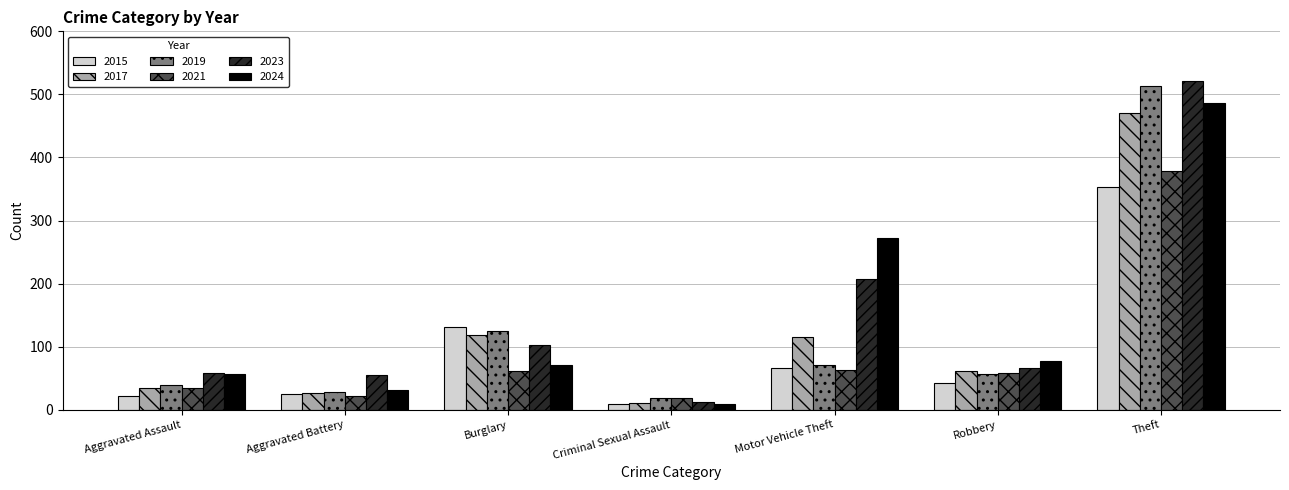

What position from the left is Burglary?

3